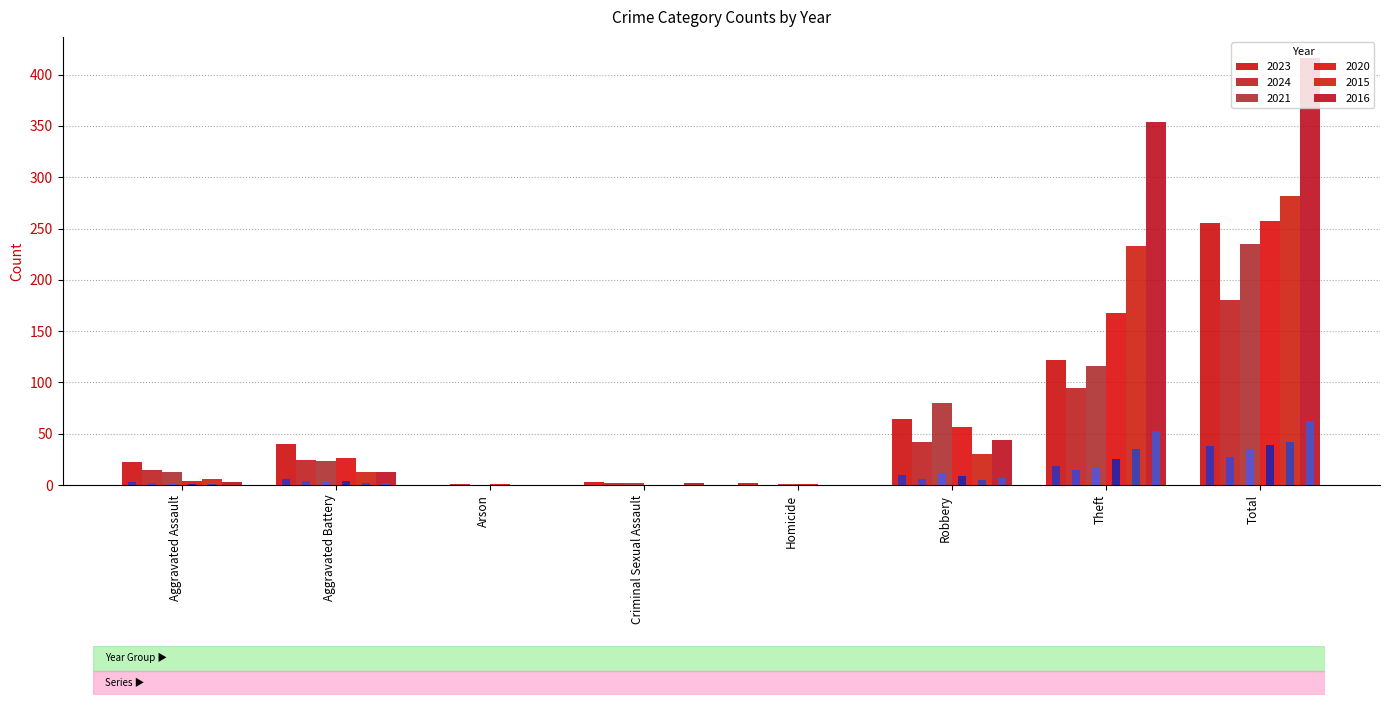

Reading right to left, transcribe all the data shown in this chart.

2023: 255	122	64	2	3	0	40	22
2024: 180	95	42	0	2	1	24	15
2021: 235	116	80	1	2	0	23	13
2020: 257	168	57	1	0	1	26	4
2015: 282	233	30	0	0	0	13	6
2016: 416	354	44	0	2	0	13	3